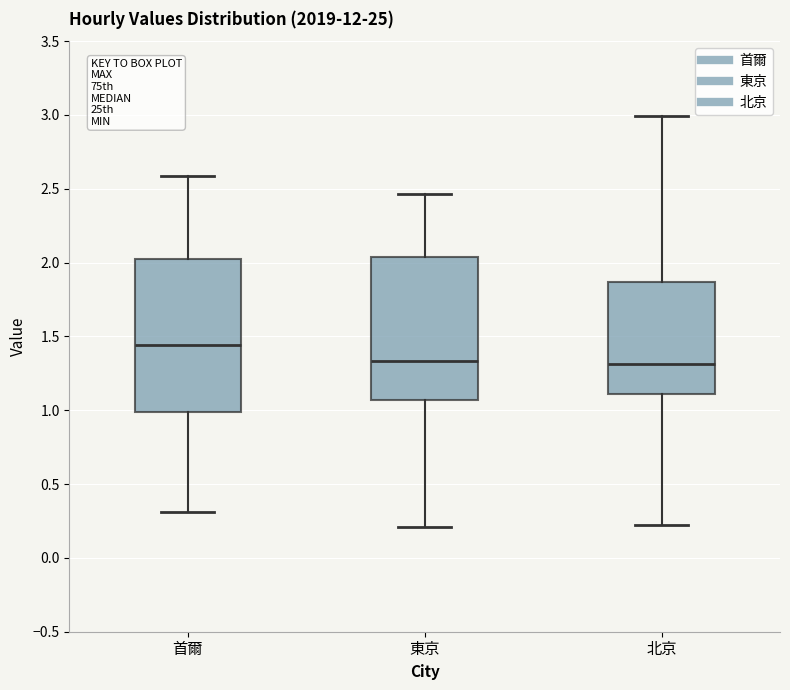

Reading left to right, transcribe this box plot: for each box, give where its median line is, the range the box spans, and where its two whiskers end, as read against the y-axis. The values are not printed on the chart, so give them approximately, as read against the axis.

首爾: median 1.45, box 1.00 to 2.05, whiskers 0.30 to 2.60
東京: median 1.35, box 1.05 to 2.05, whiskers 0.20 to 2.45
北京: median 1.30, box 1.10 to 1.85, whiskers 0.20 to 3.00